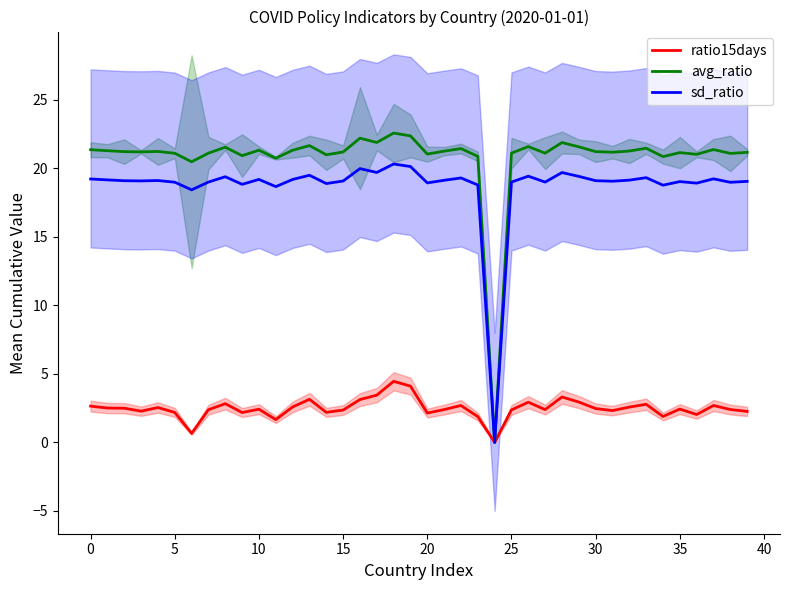

At which label does sd_ratio reach its minimum?

24